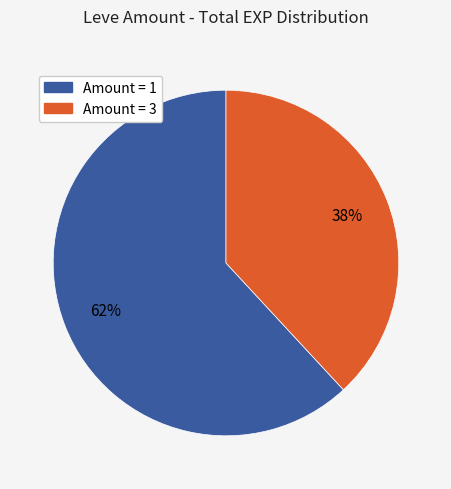

How many segments does this pie chart have?

2